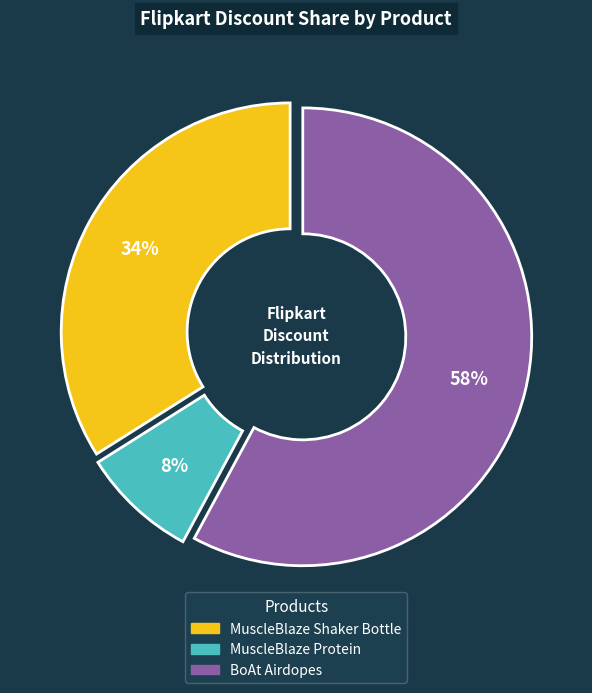

To the nearest percent, what percentage of the pie is MuscleBlaze Protein?

8%